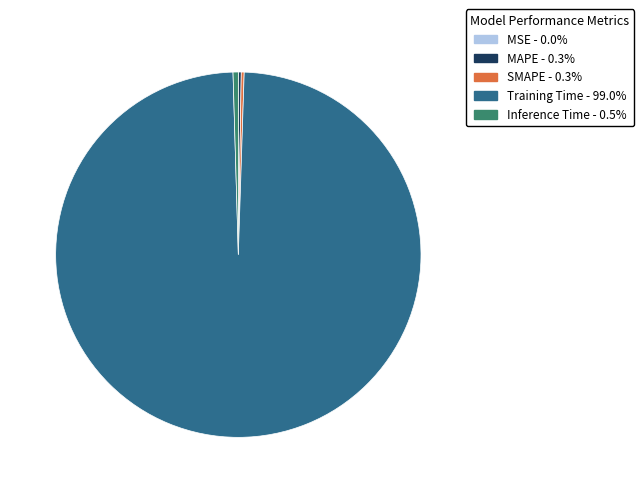

What is the largest slice in the pie chart?

Training Time